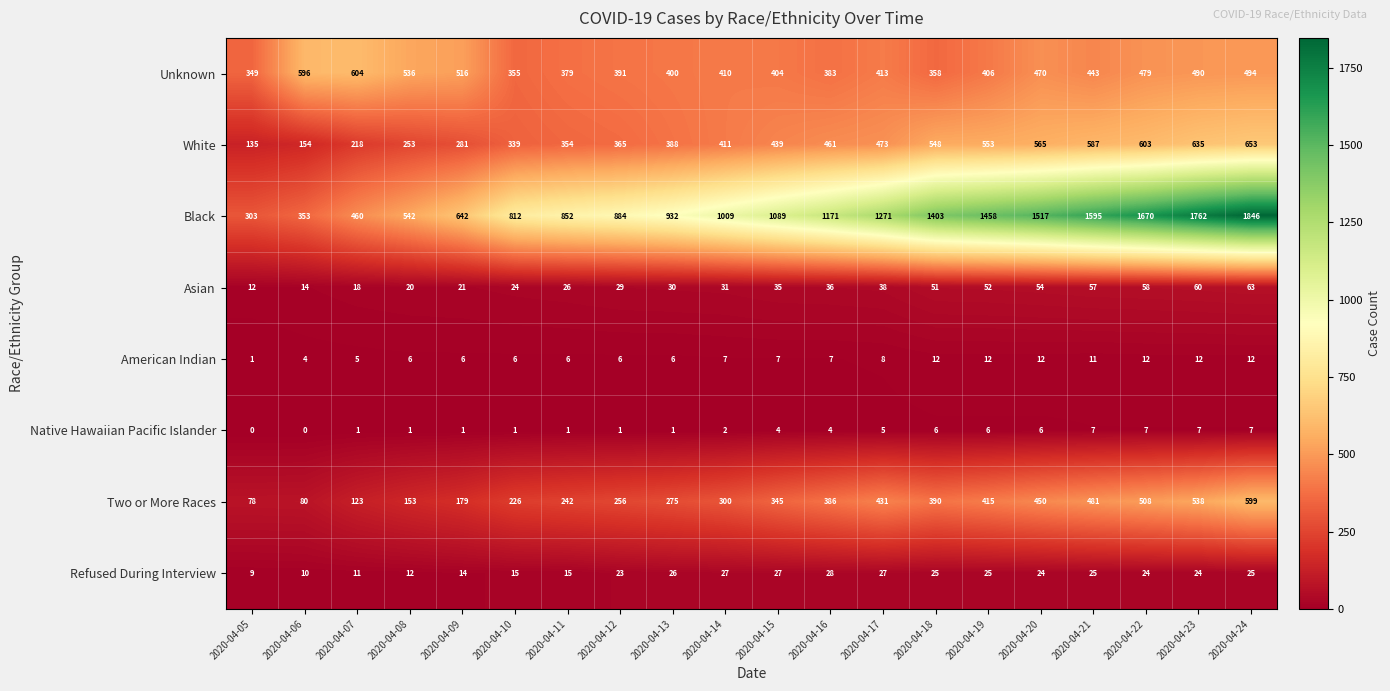

What is the difference between the highest and lowest values at 2020-04-06?

596